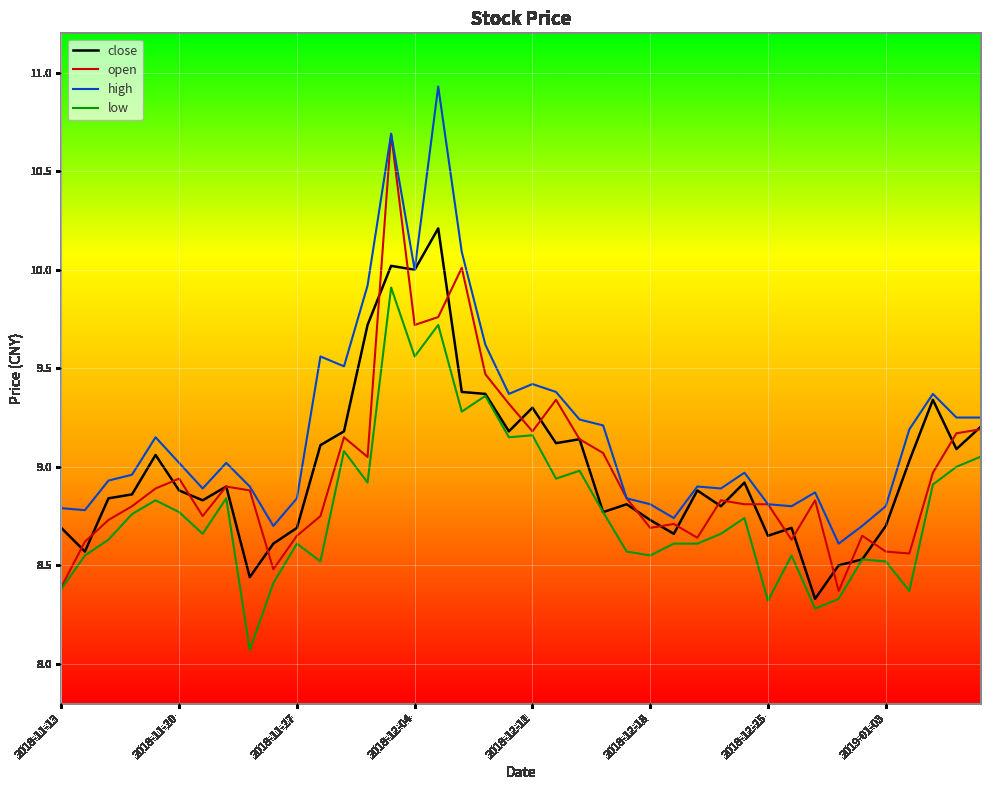

What is the minimum value shown in the chart?

8.1